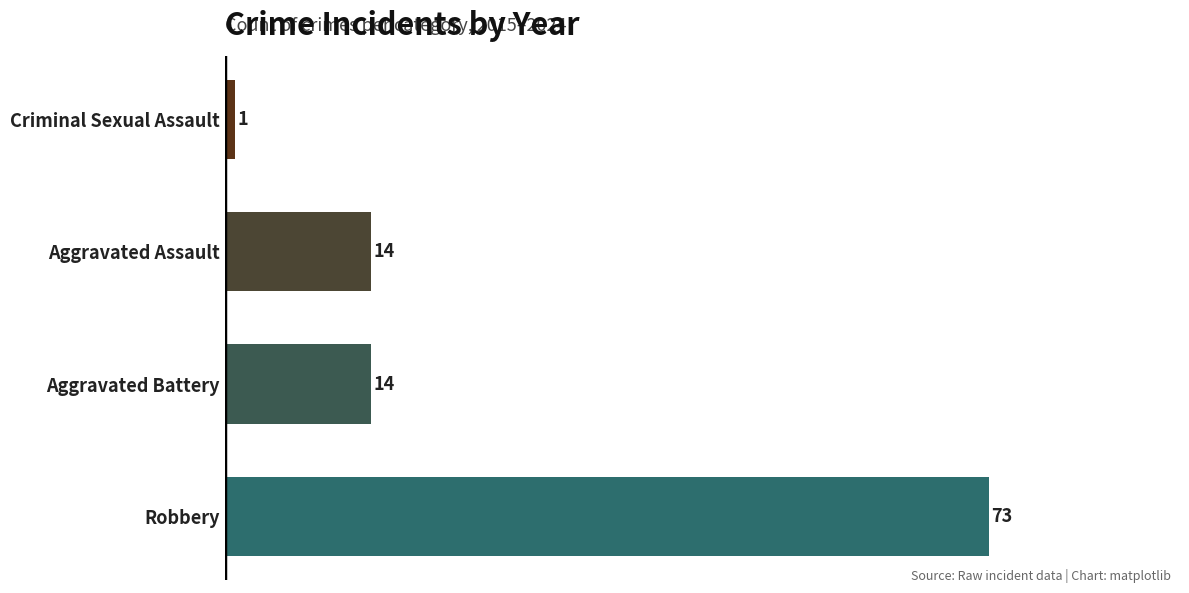

What is the sum of all values?

102